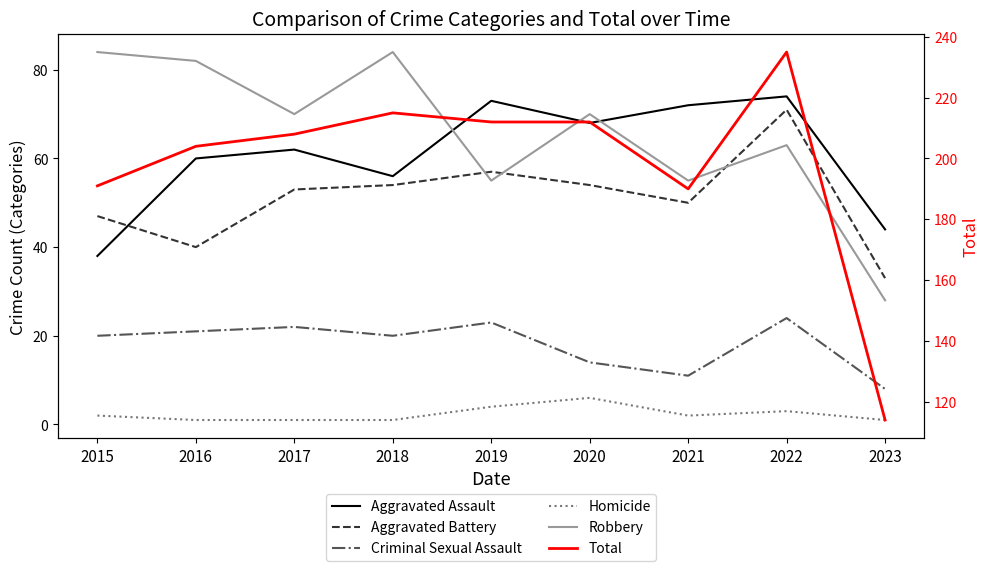

What is the minimum value for Aggravated Assault?

38